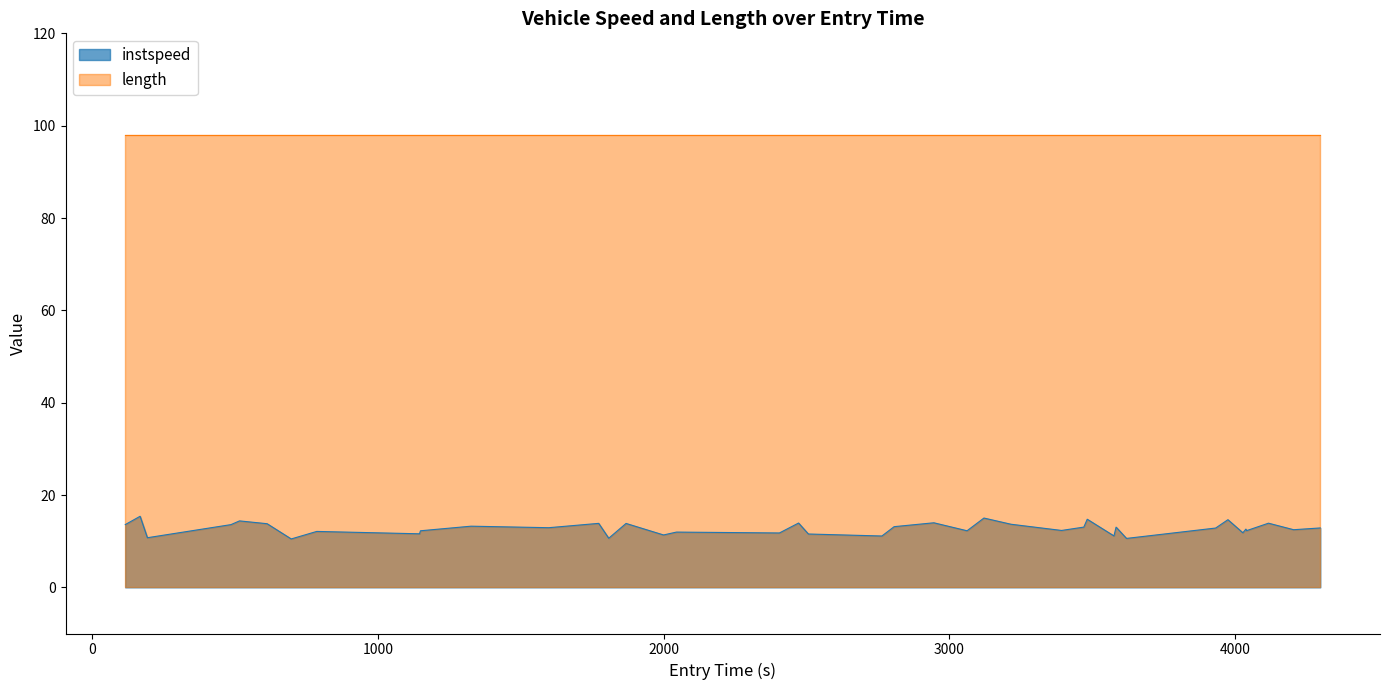

What is the greatest value displayed?

98.0